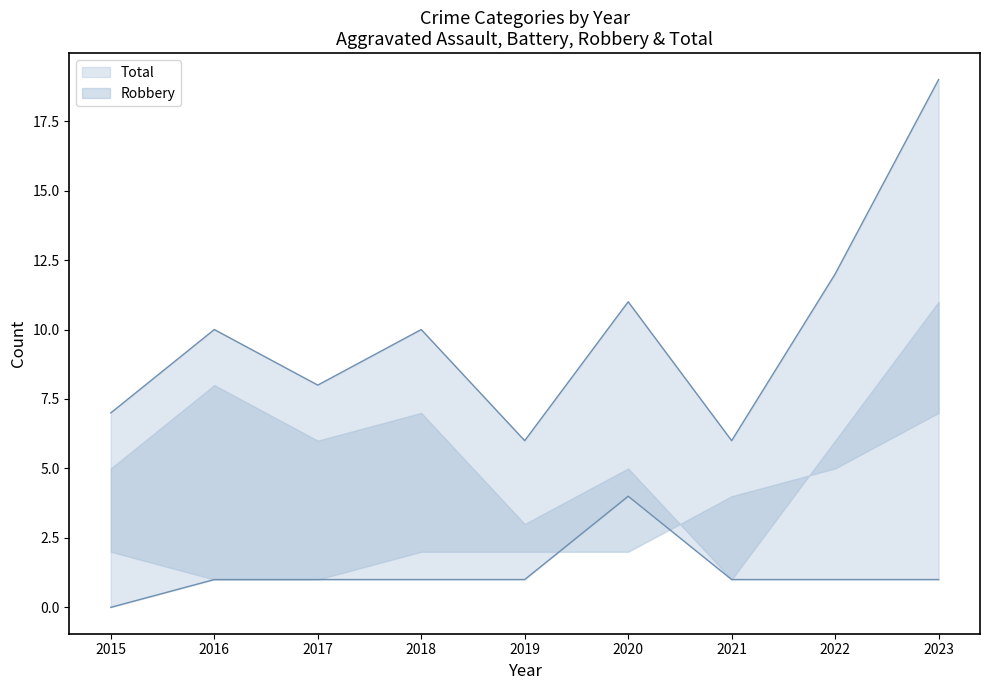

At which label does Aggravated Assault first exceed 1?

2020